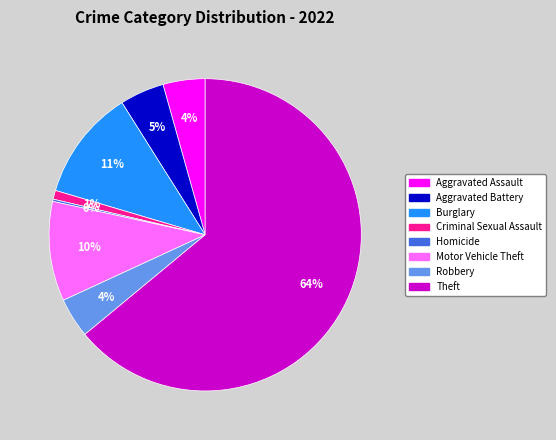

Does any single category account for the majority?

Yes